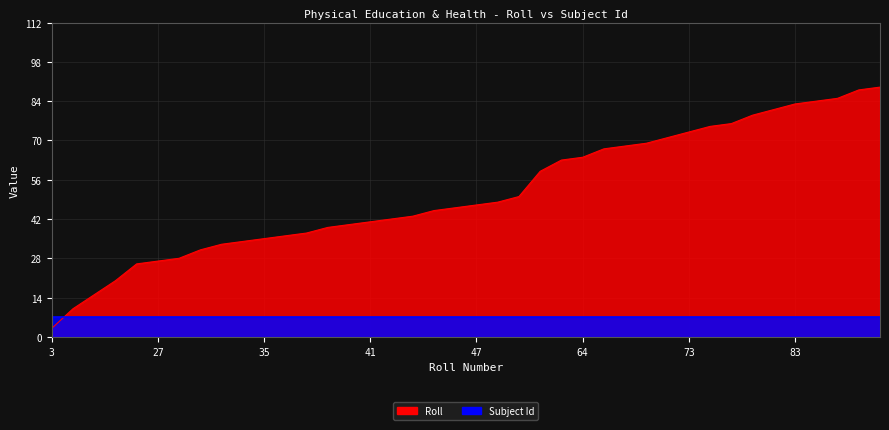

Rank the categories by value from highest to lowest.

89, 88, 85, 84, 83, 81, 79, 76, 75, 73, 71, 69, 68, 67, 64, 63, 59, 50, 48, 47, 46, 45, 43, 42, 41, 40, 39, 37, 36, 35, 34, 33, 31, 28, 27, 26, 20, 15, 10, 3